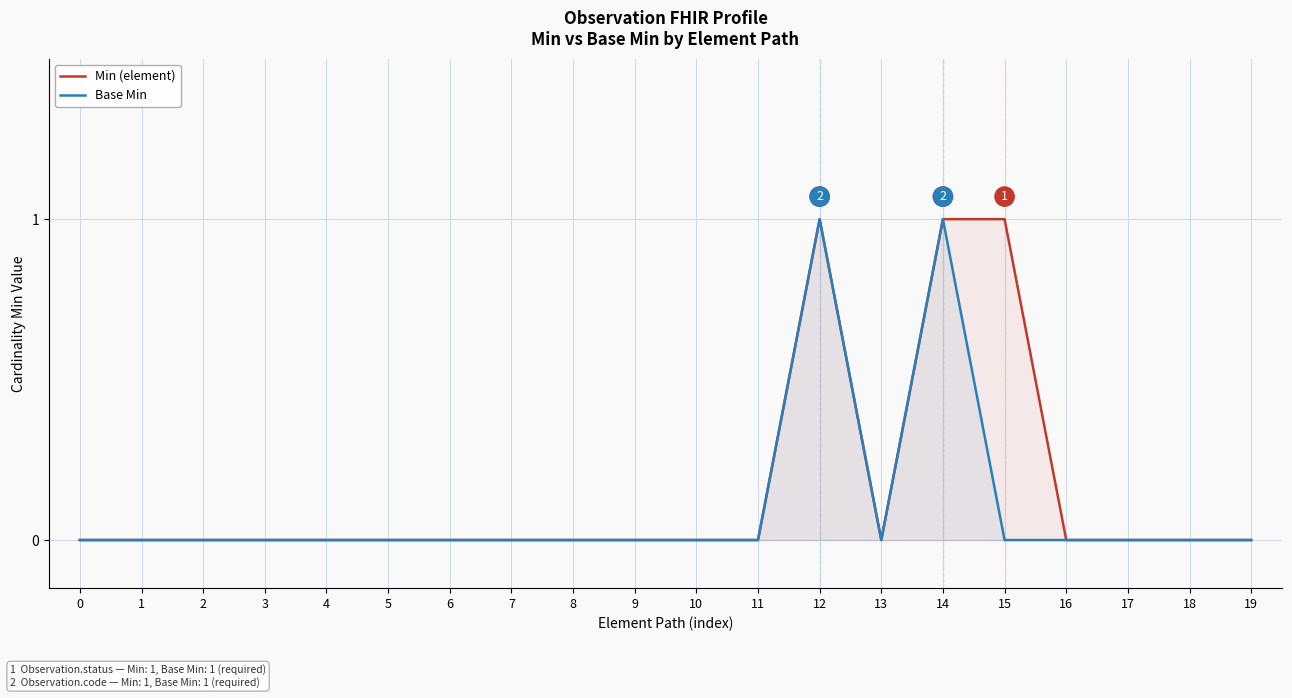

List the labels in order of Min (element) value, largest first.

12, 14, 15, 0, 1, 2, 3, 4, 5, 6, 7, 8, 9, 10, 11, 13, 16, 17, 18, 19